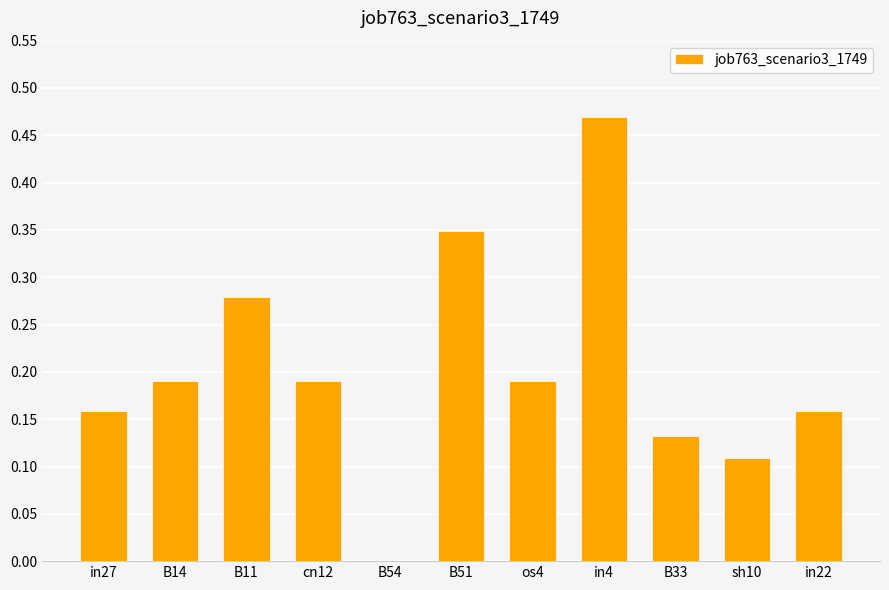

True or false: the data shows 0.1 at os4.

False